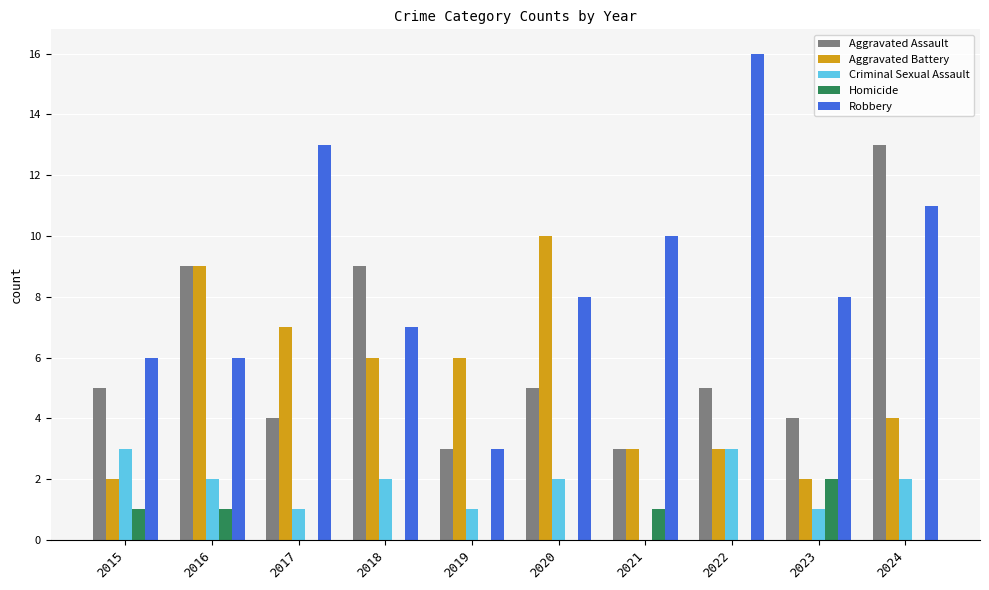

What is the total value across all series at 2020?

25